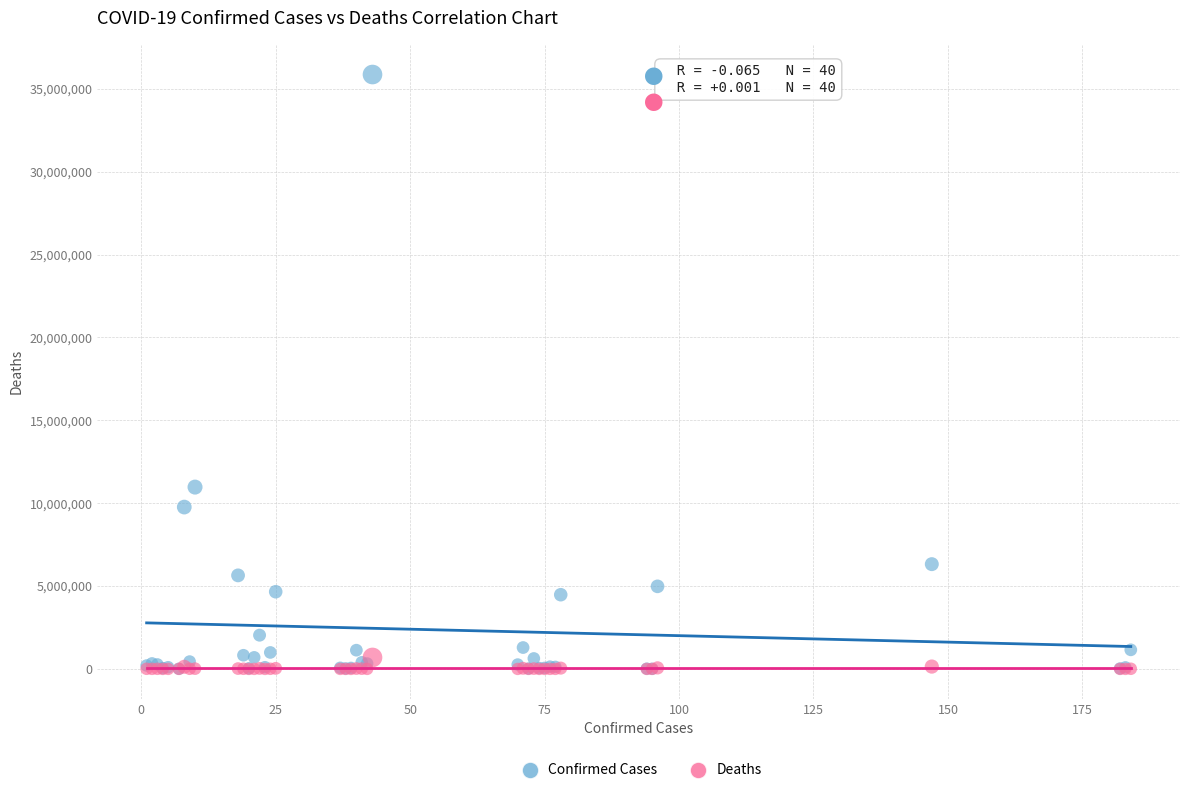

In the Confirmed Cases series, what Y value is closest to 17938587?

10972385